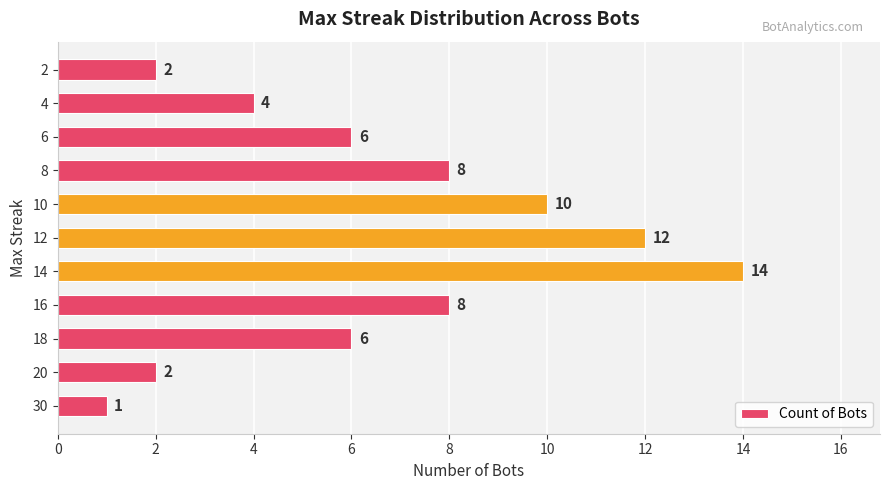

How many series are shown in this chart?

1